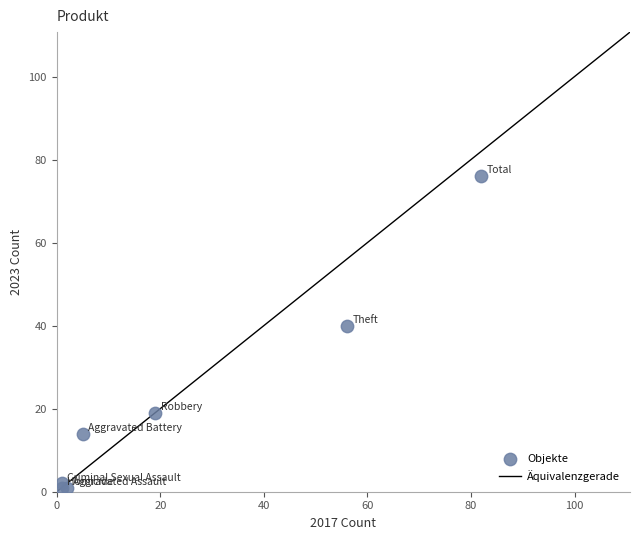

What Y value in the scatter plot is closest to 38?

40